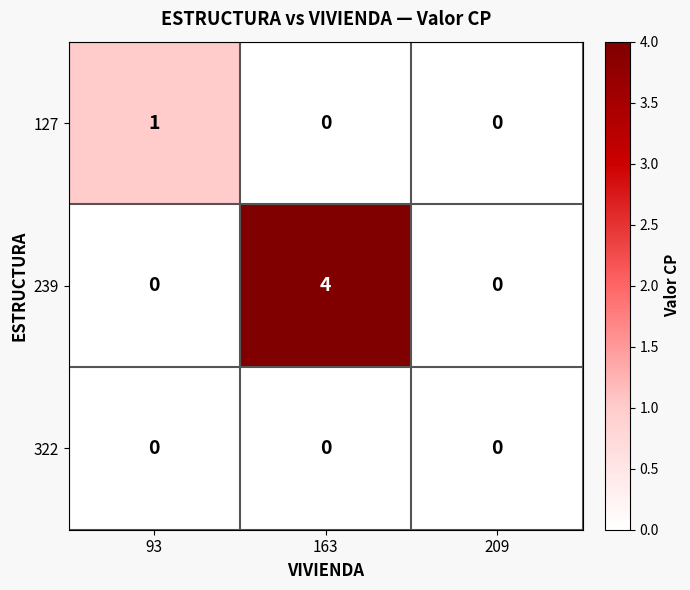

Which series has the largest total across all categories?

239